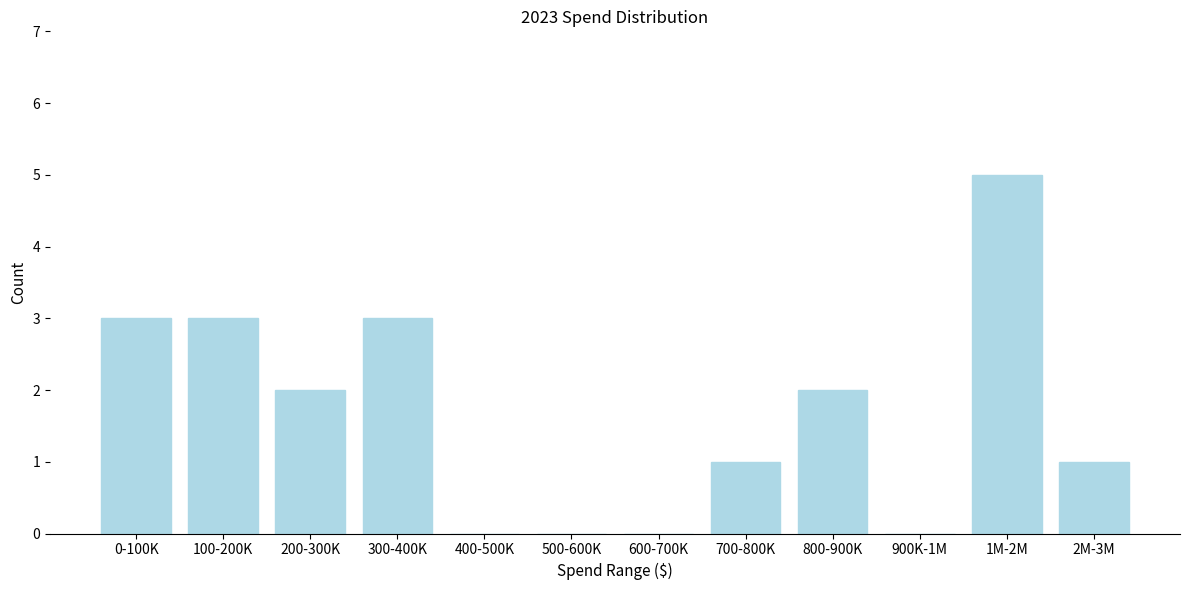

Reading right to left, transcribe all the data shown in this chart.

2M-3M=1	1M-2M=5	900K-1M=0	800-900K=2	700-800K=1	600-700K=0	500-600K=0	400-500K=0	300-400K=3	200-300K=2	100-200K=3	0-100K=3